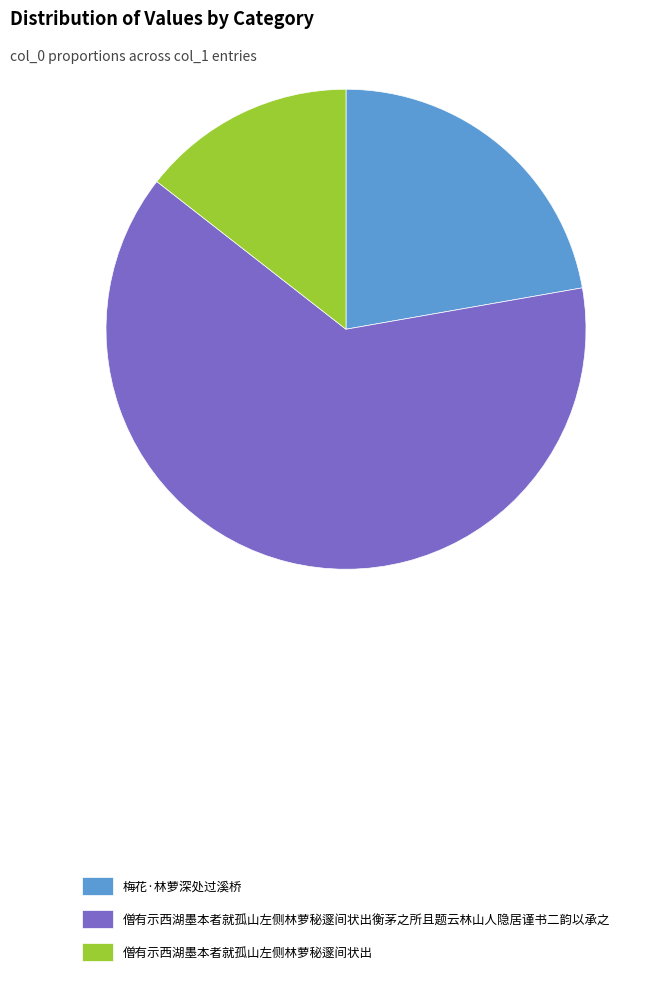

Count the number of slices in the pie.

3